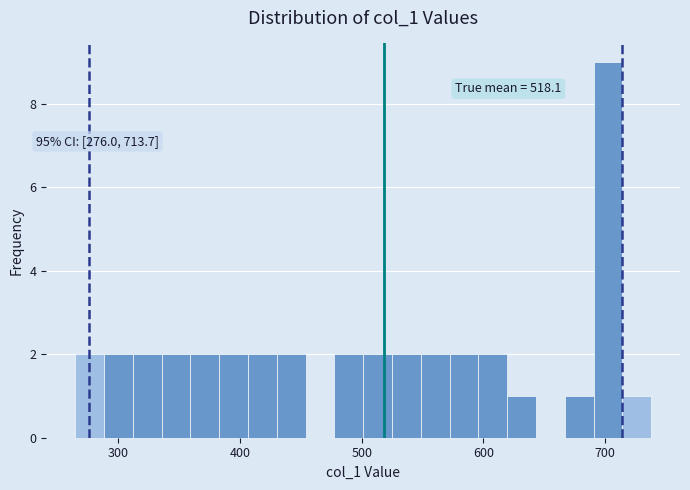

Read against the x-axis, roughly where is the centre of the tallest bar?

700